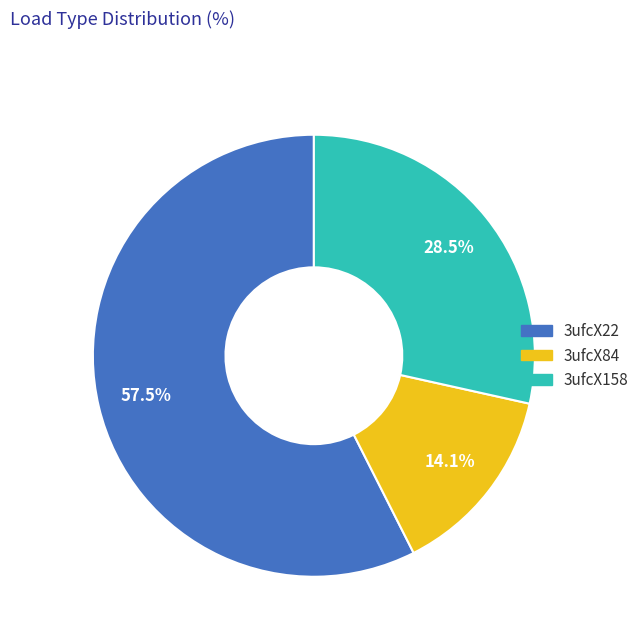

To the nearest percent, what is the average slice percentage?

33%